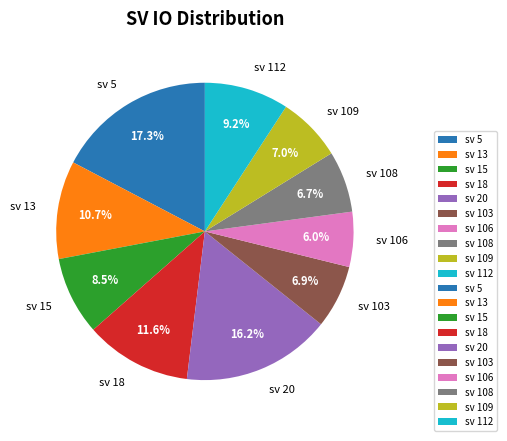

What percentage is NOT represented by sv 109?

93.0%